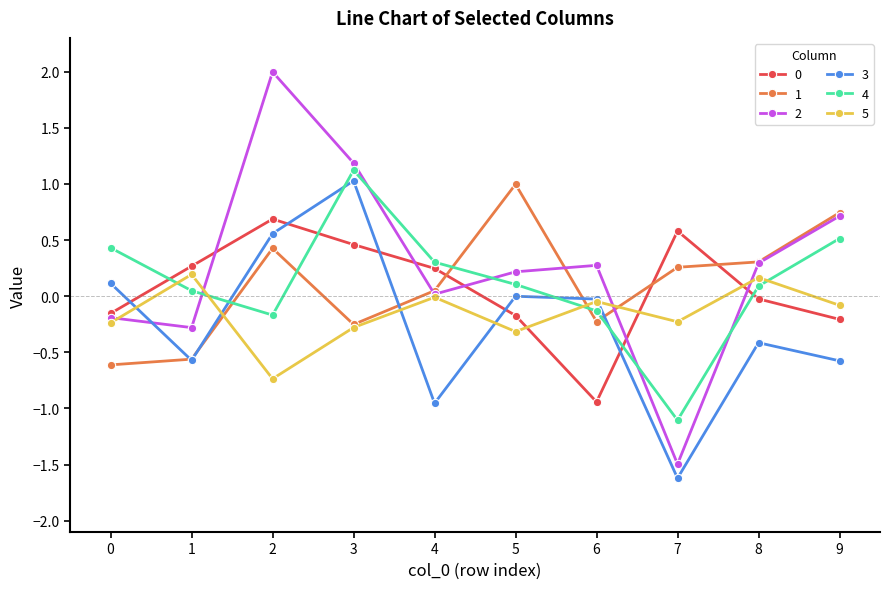

What is the average value of the 0 series?

0.1